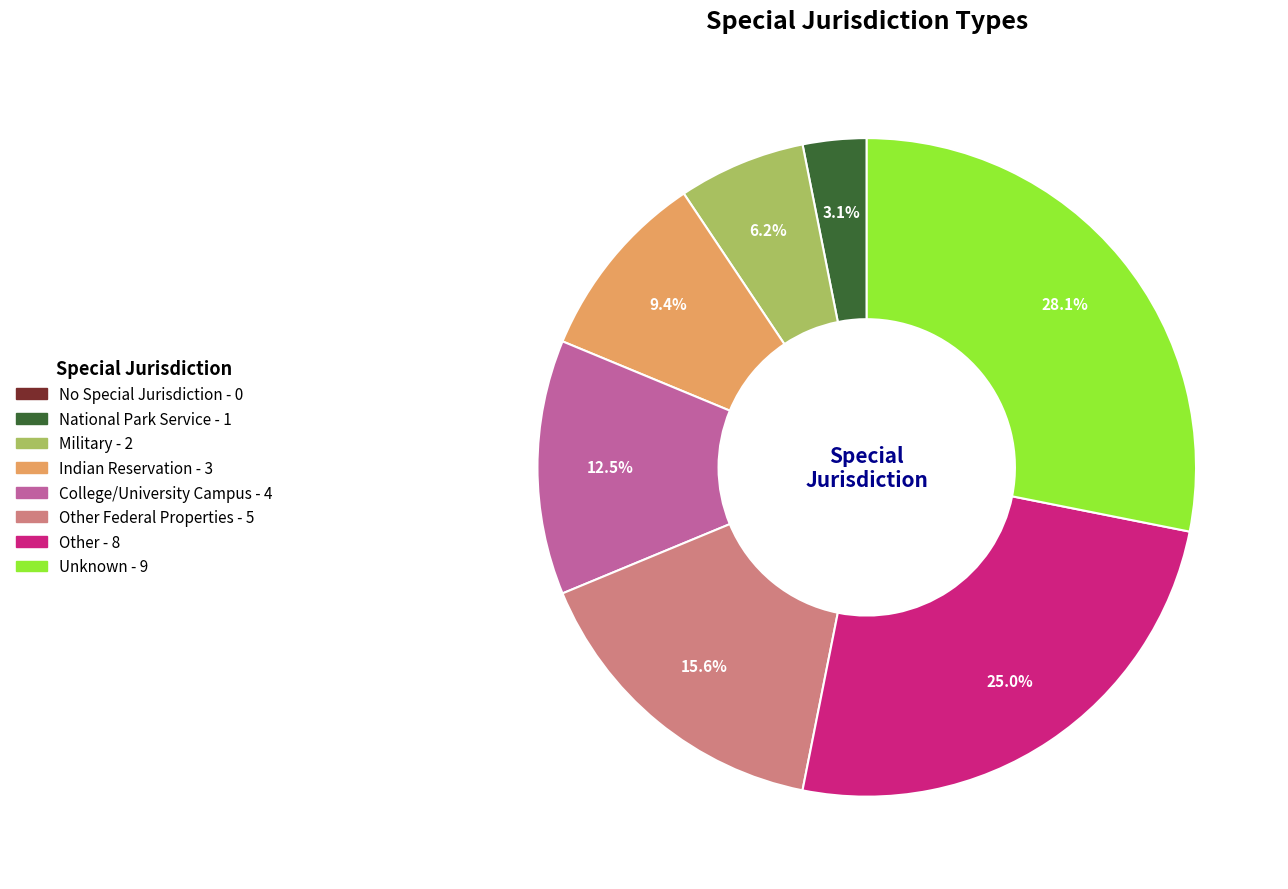

Does any single category account for the majority?

No